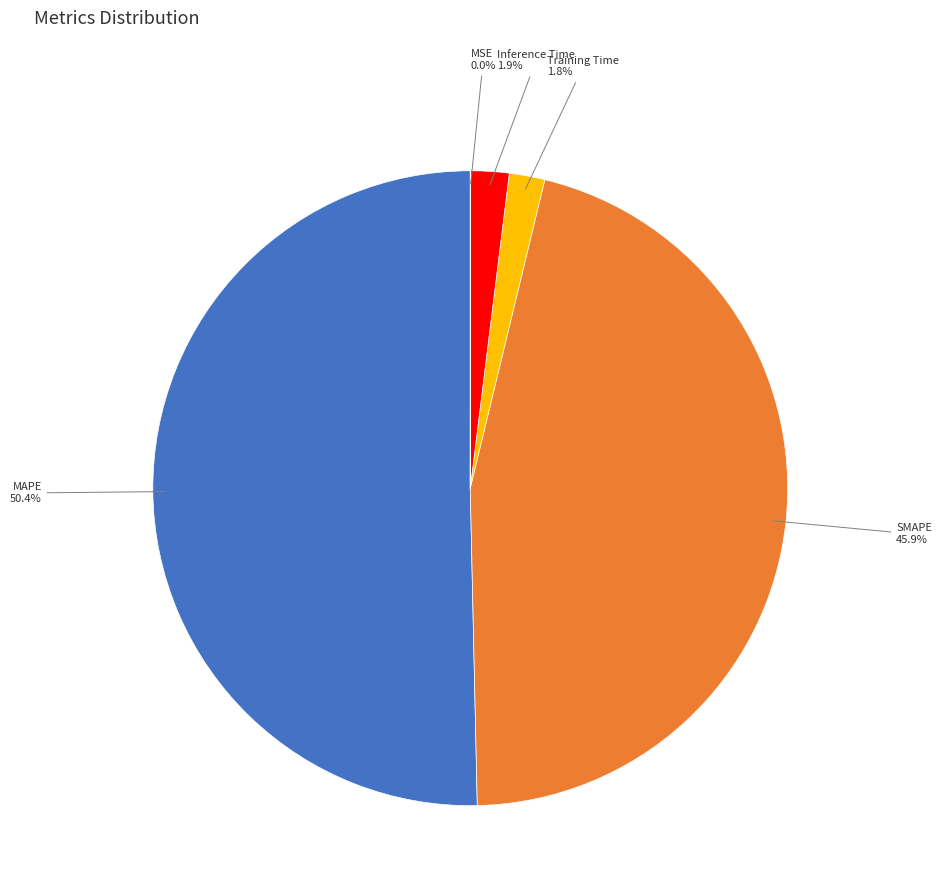

Approximately how many times larger is the value at SMAPE compared to MAPE?

0.9